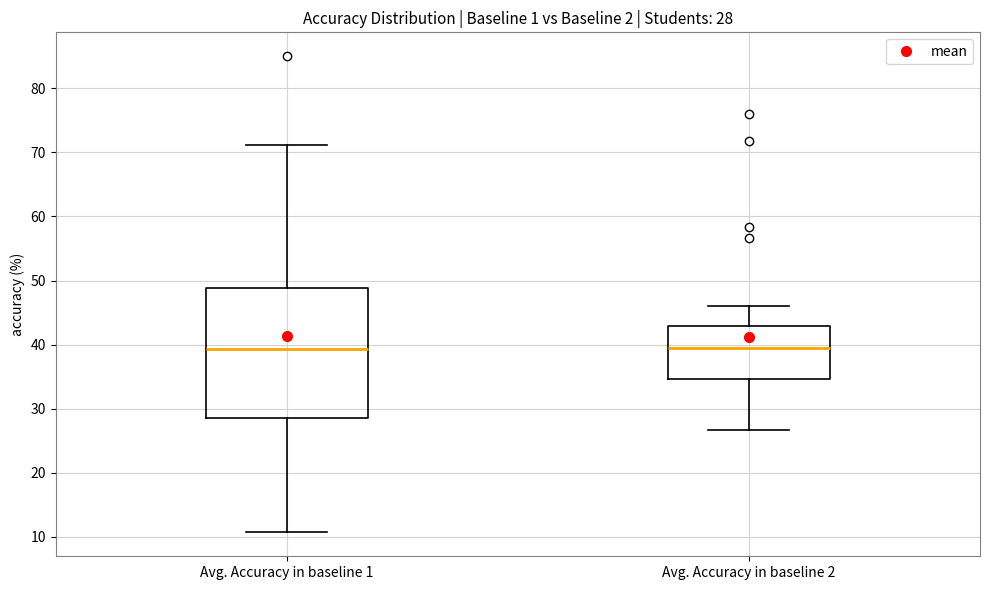

Which box is the tallest, from its lower edge to its upper edge?

Avg. Accuracy in baseline 1